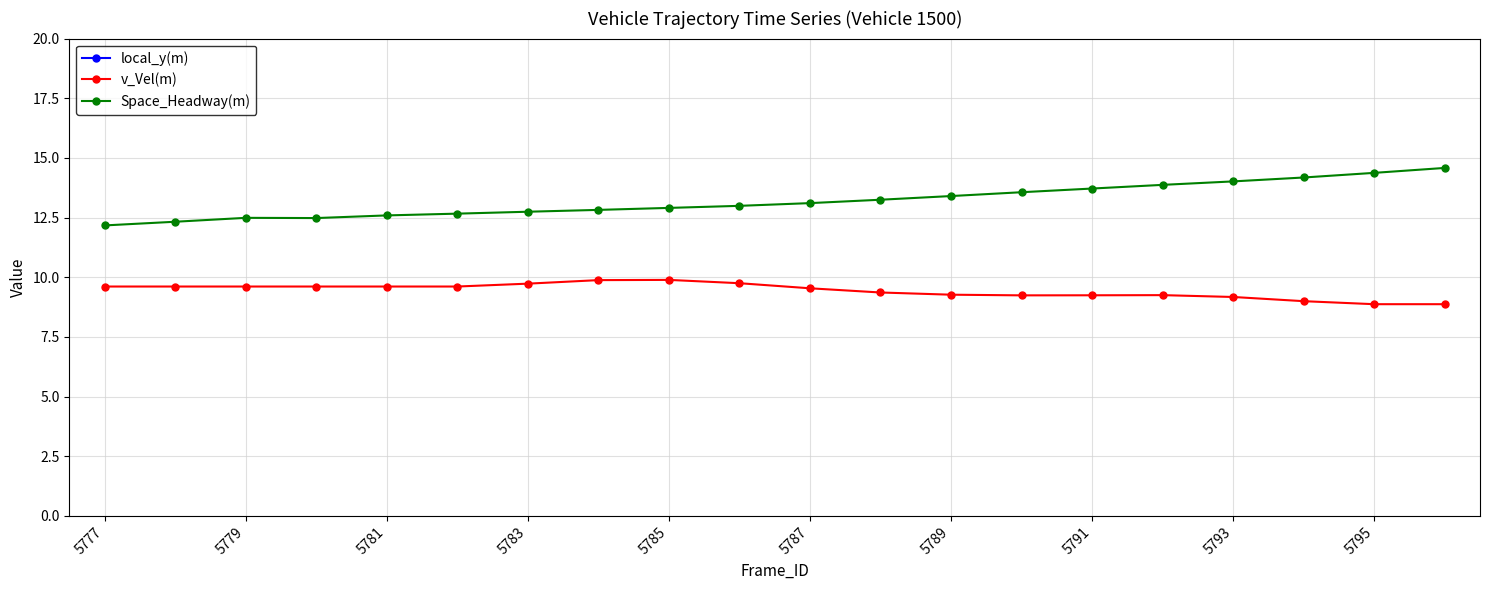

True or false: v_Vel(m) has more than 1 points higher than both neighbors.

True